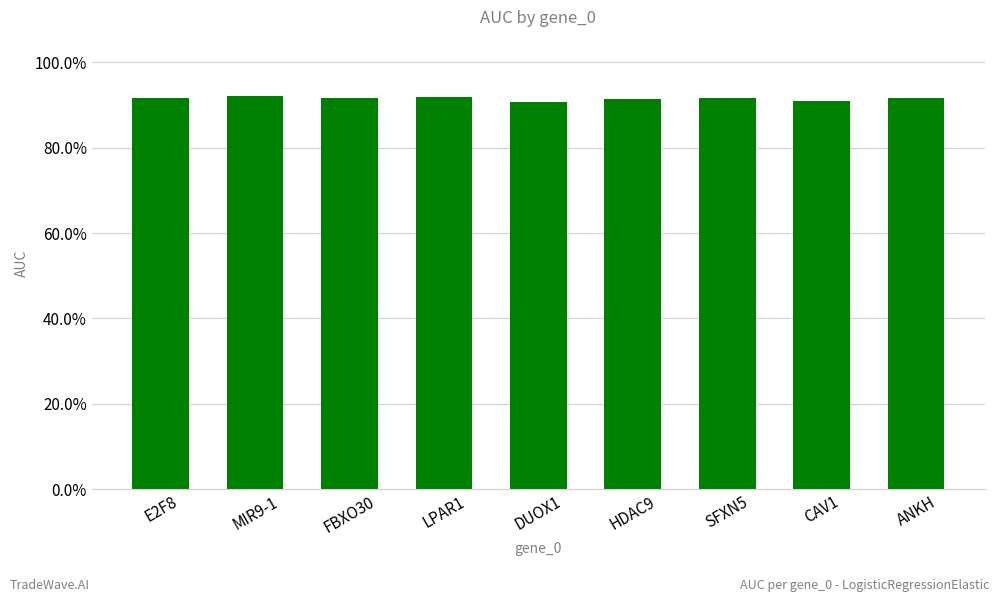

Reading left to right, extract all data points from this chart.

0.9	0.9	0.9	0.9	0.9	0.9	0.9	0.9	0.9